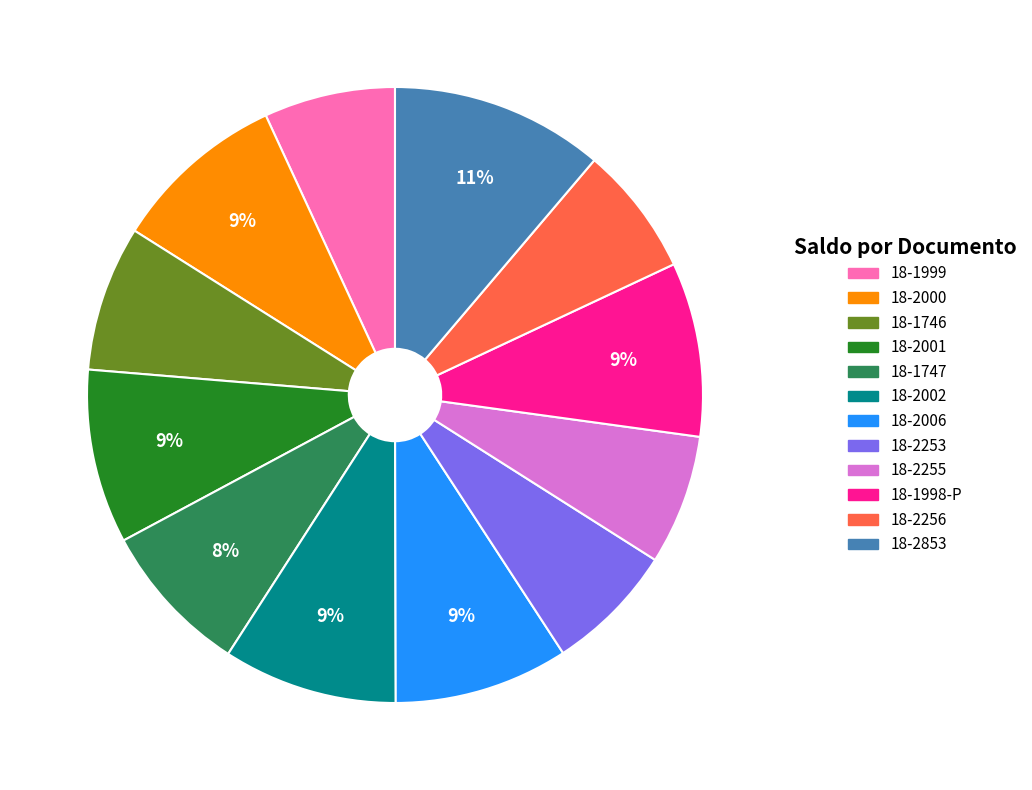

Between 18-2255 and 18-1998-P, which is larger?

18-1998-P